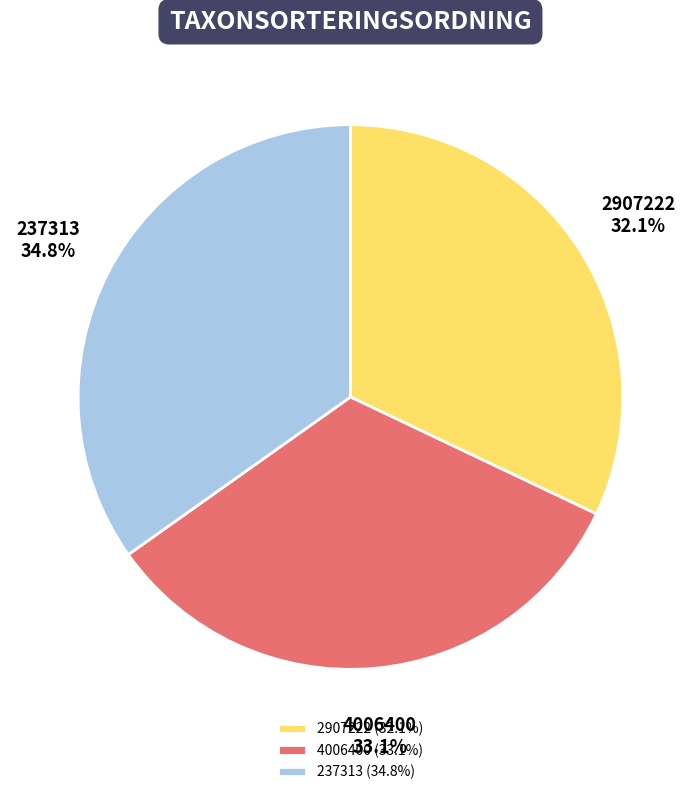

What is the ratio of the value at 4006400 to the value at 237313?

1.0